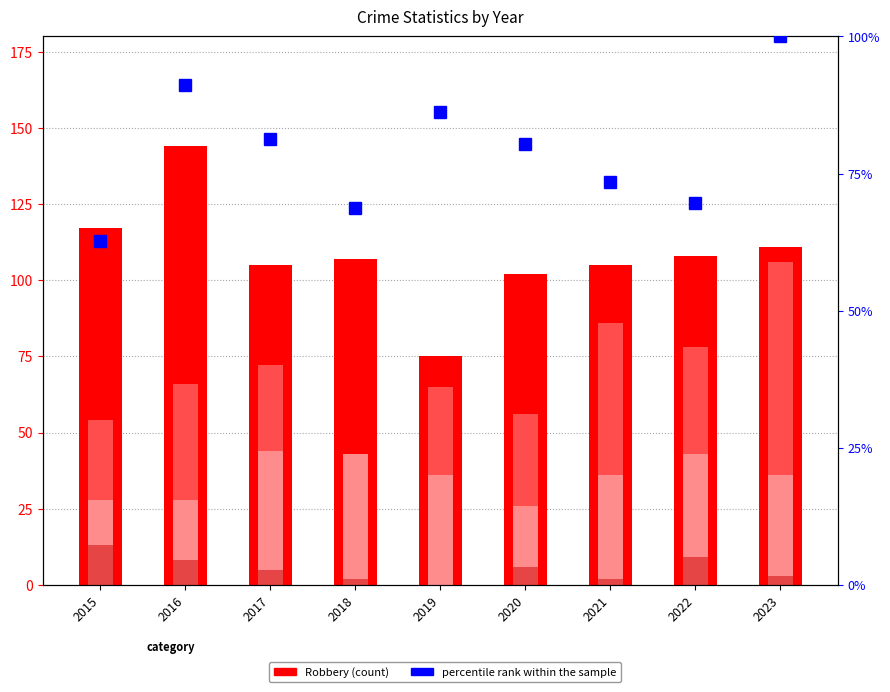

Reading left to right, list all the values displayed in this chart.

Robbery: 117.0	144.0	105.0	107.0	75.0	102.0	105.0	108.0	111.0
Aggravated Assault: 54.0	66.0	72.0	43.0	65.0	56.0	86.0	78.0	106.0
Criminal Sexual Assault: 28.0	28.0	44.0	43.0	36.0	26.0	36.0	43.0	36.0
Homicide: 13.0	8.0	5.0	2.0	0.0	6.0	2.0	9.0	3.0
percentile rank within the sample: 62.7	91.2	81.4	68.6	86.3	80.4	73.5	69.6	100.0